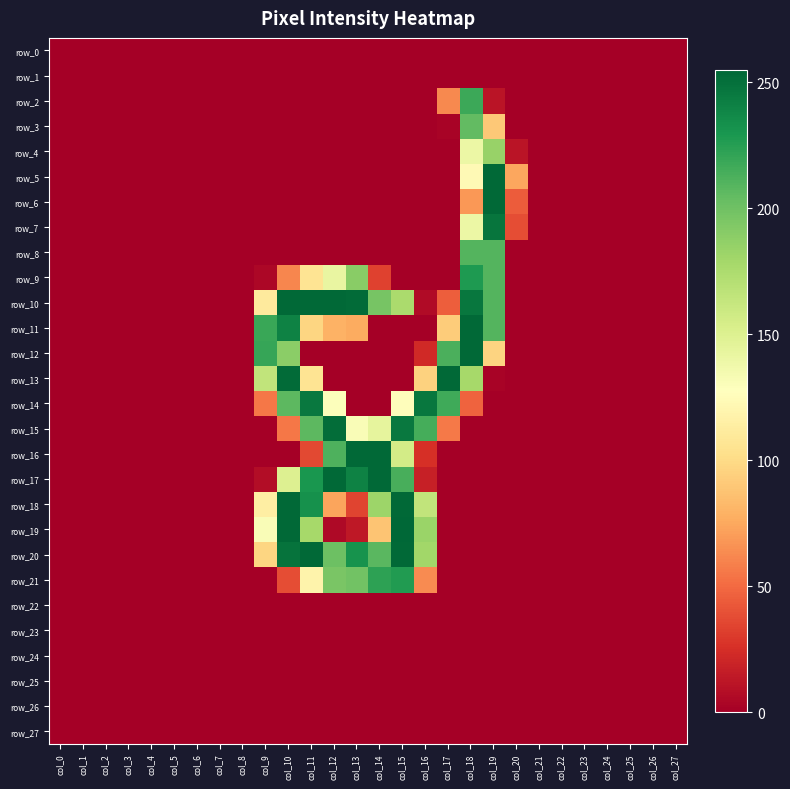

How many values in row_8 are above zero?

2